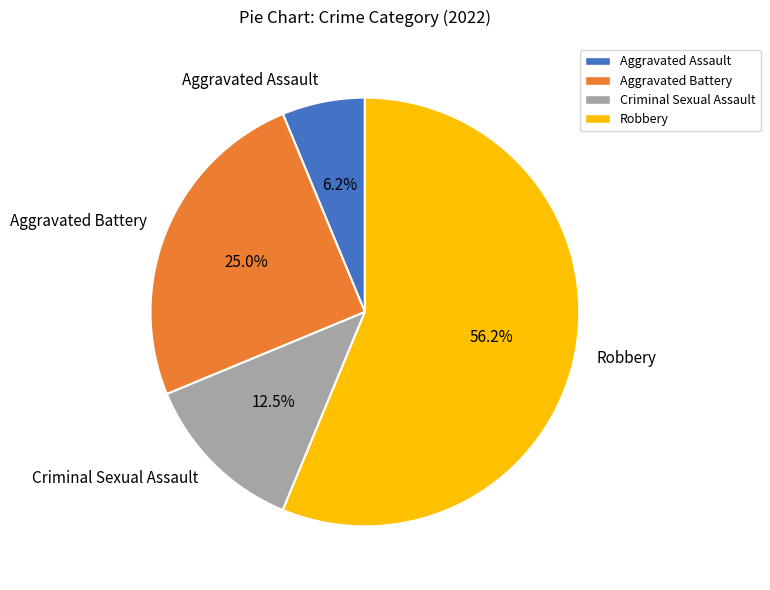

Is it true that Robbery is 56% of the pie?

True